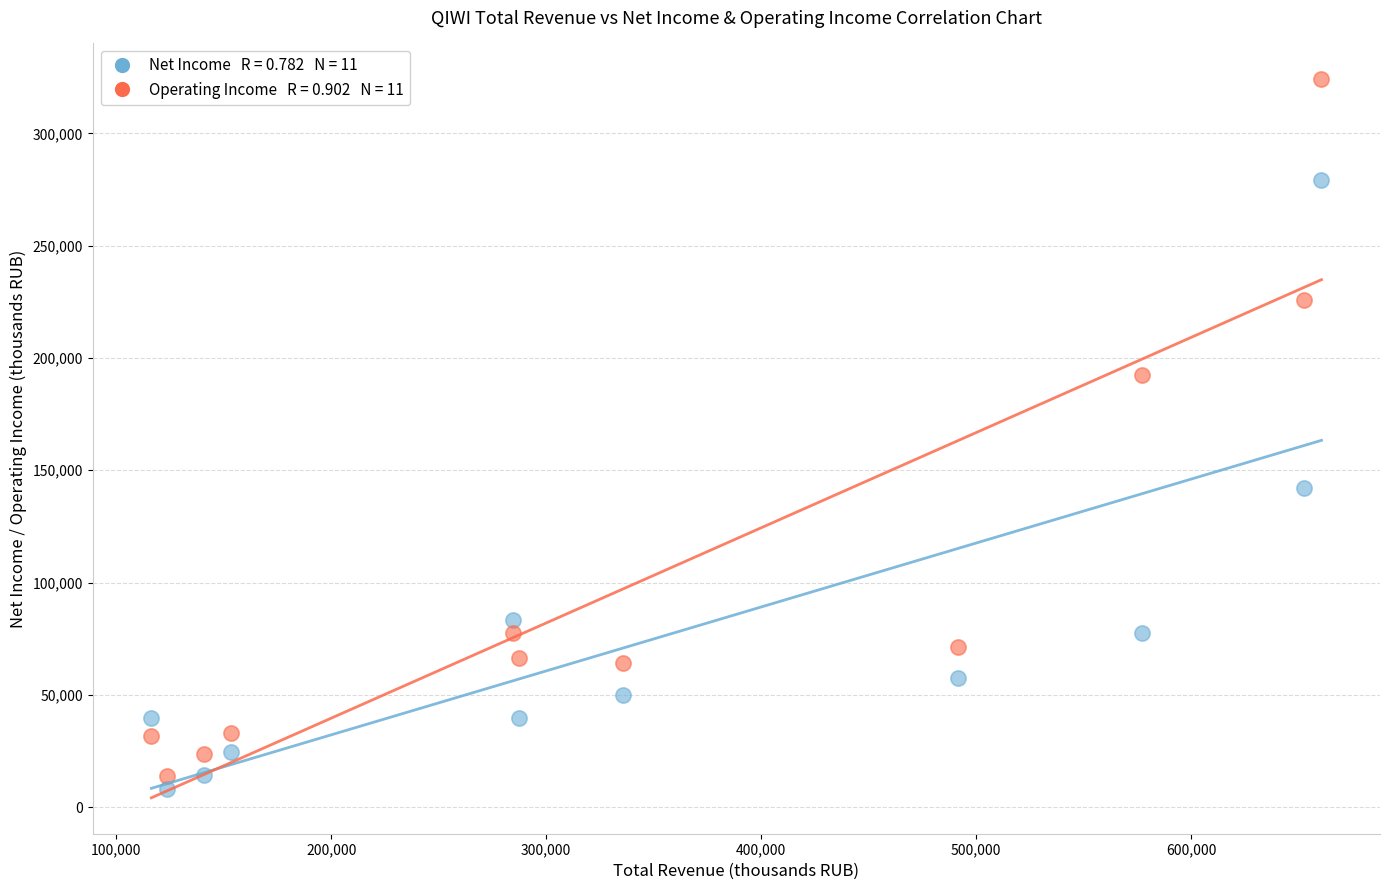

Across all data points, what is the range of X values (max minus min)?

544200